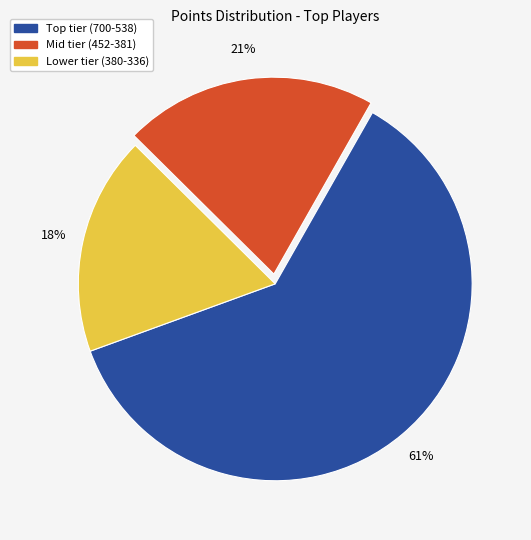

The Mid tier (452-381) slice represents 21% of the pie. True or false?

True